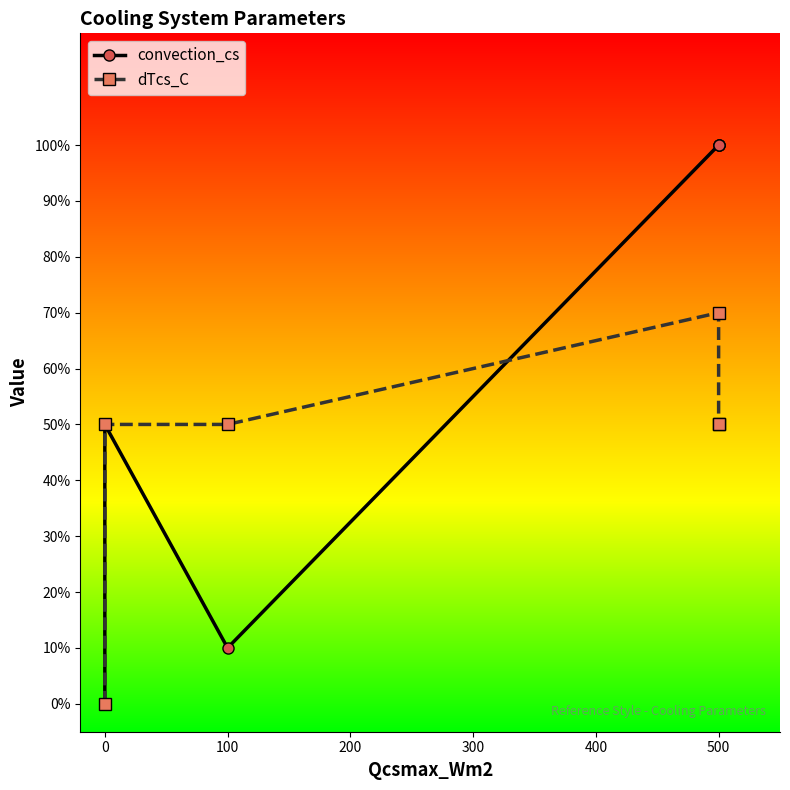

After their last crossing, which series has the higher values: dTcs_C or convection_cs?

convection_cs